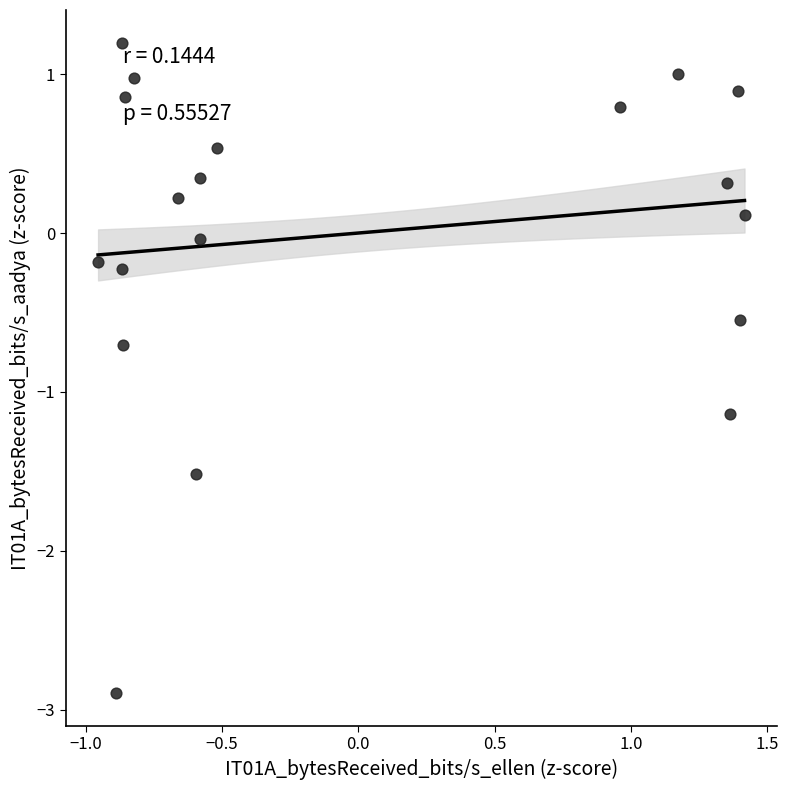

What is the range of X values (max minus min)?

2.4